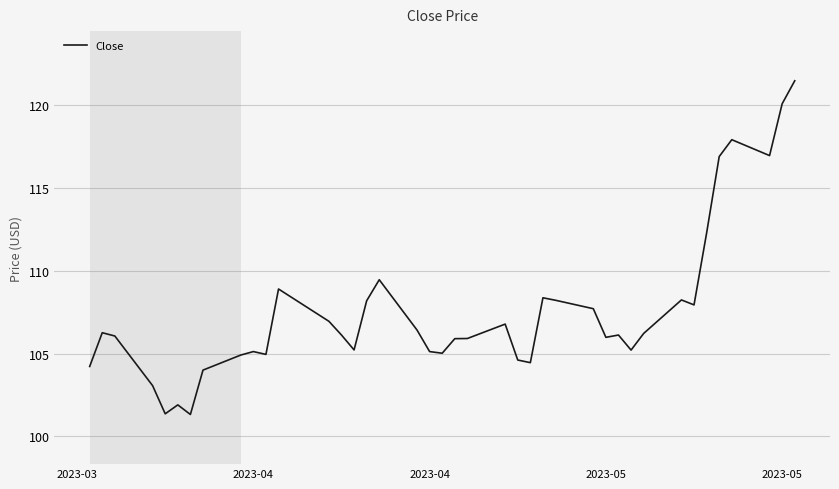

What is the difference between the maximum and minimum values?

20.2